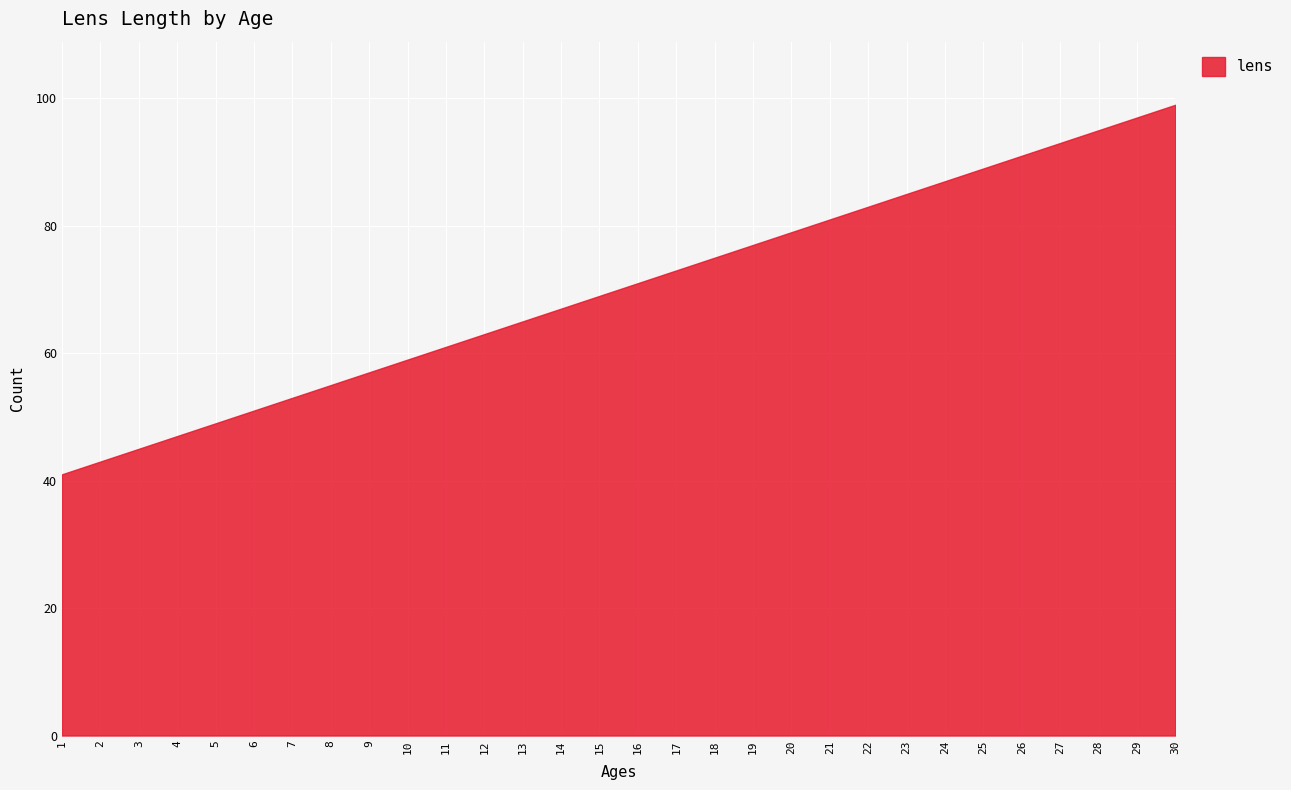

List the labels in order of value, largest first.

30, 29, 28, 27, 26, 25, 24, 23, 22, 21, 20, 19, 18, 17, 16, 15, 14, 13, 12, 11, 10, 9, 8, 7, 6, 5, 4, 3, 2, 1